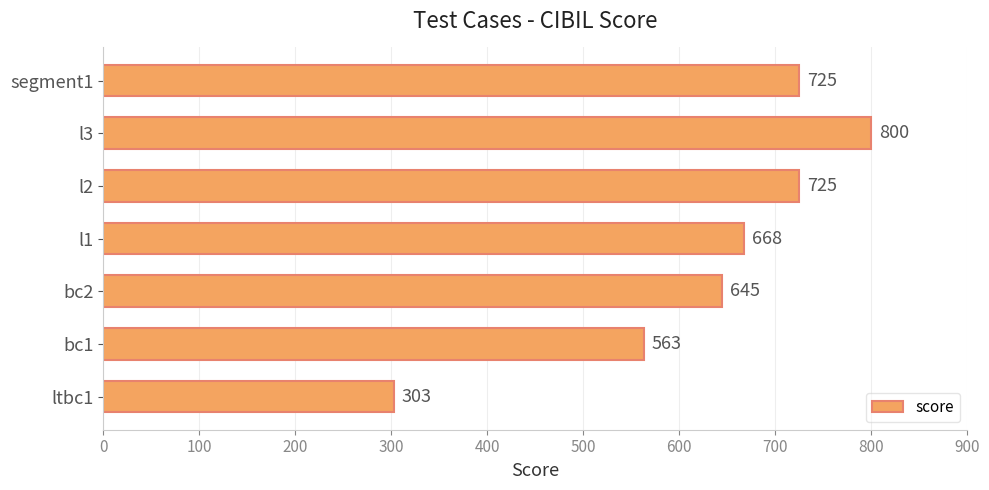

True or false: the data shows 394 at l1.

False